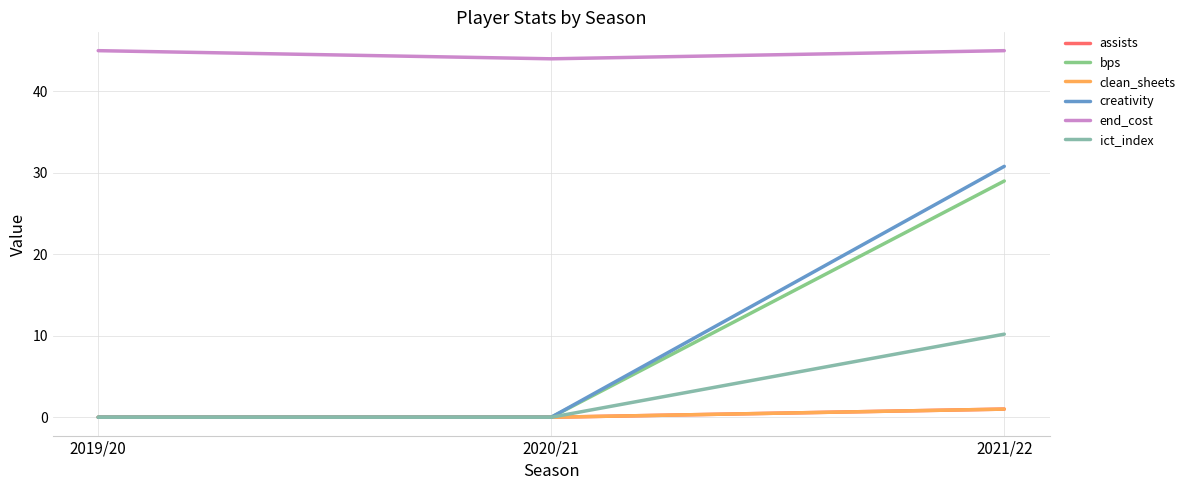

Where is bps nearest to the value 14?

2019/20